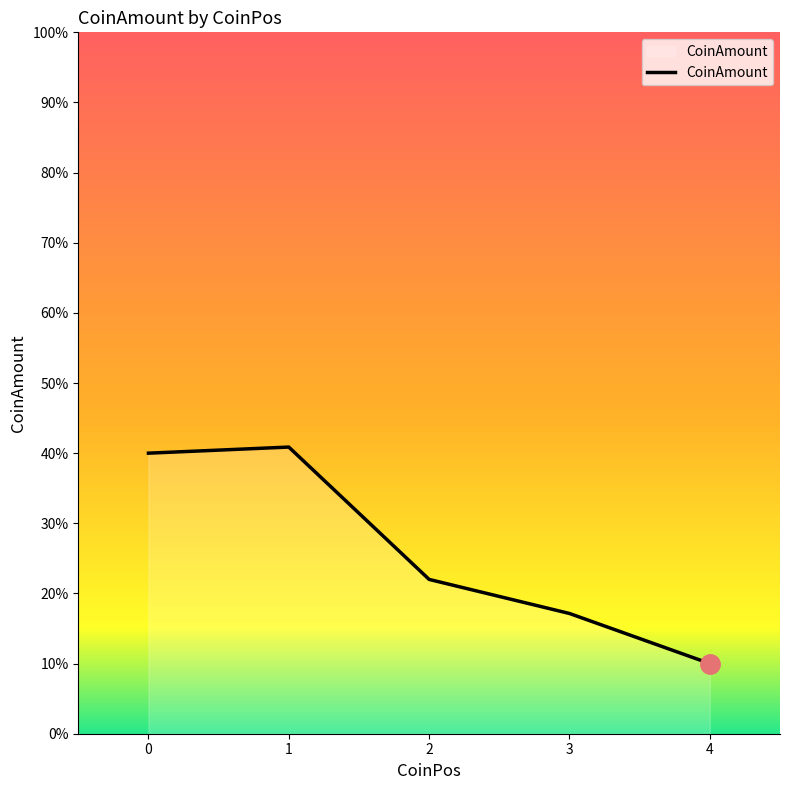

Is this an area chart (filled region under the line)?

Yes